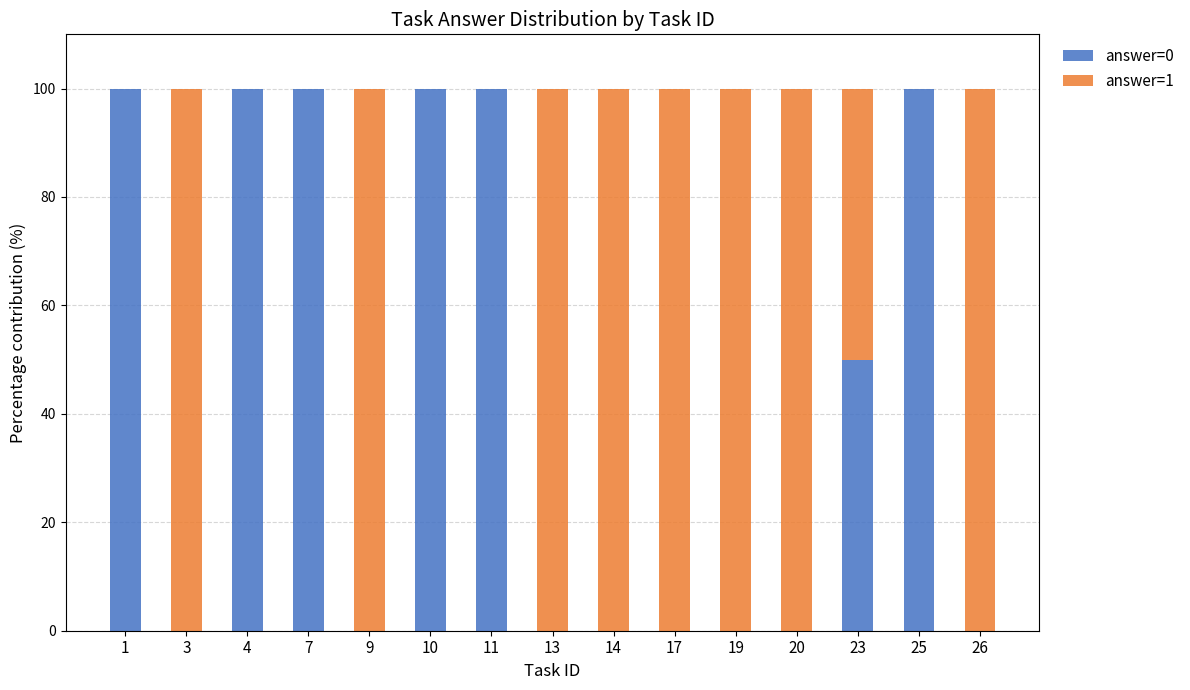

True or false: answer=0 has a value of 154 at 11.

False